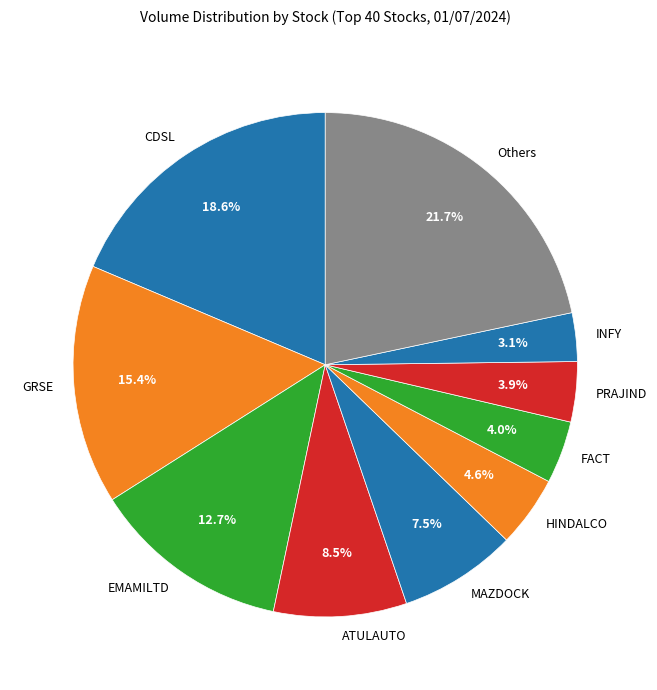

Is there a majority slice in this chart?

No